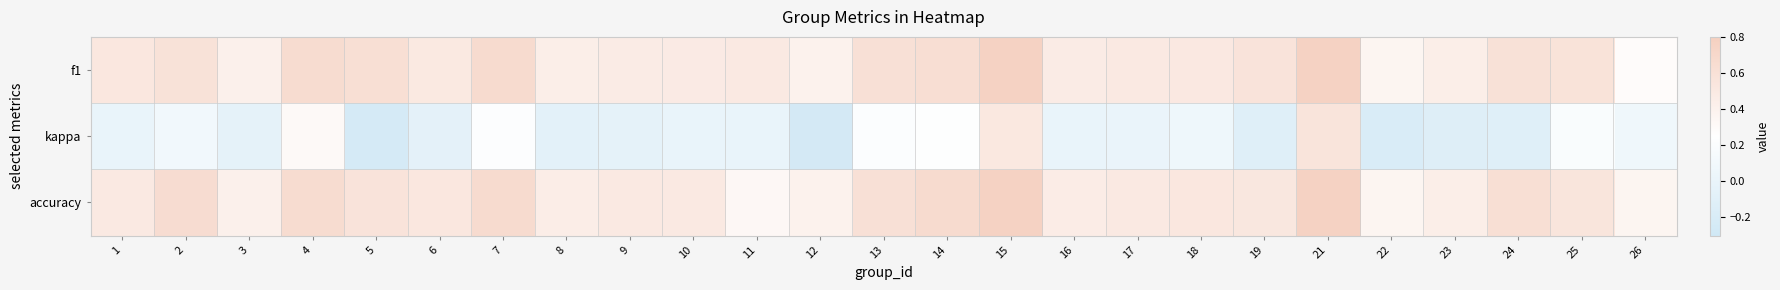

Which series changed the most between 16 and 26?

f1